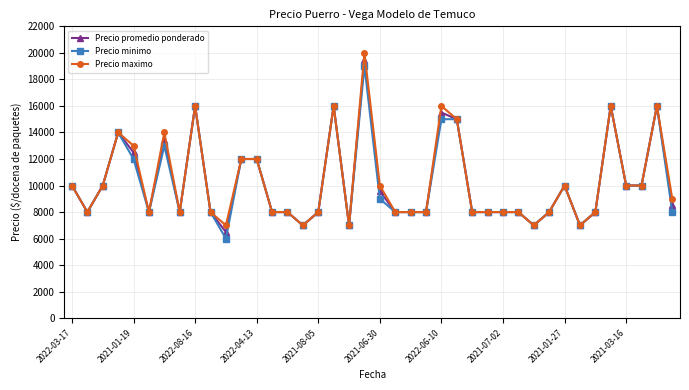

True or false: Precio minimo has more than 1 interior local peaks.

True